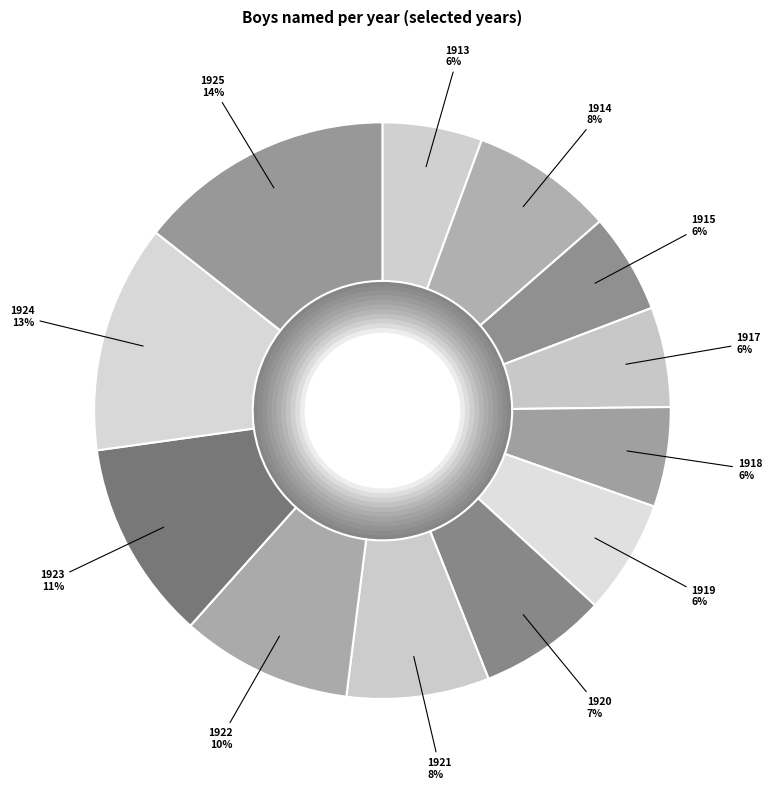

To the nearest percent, what percentage of the pie is 1925?

14%